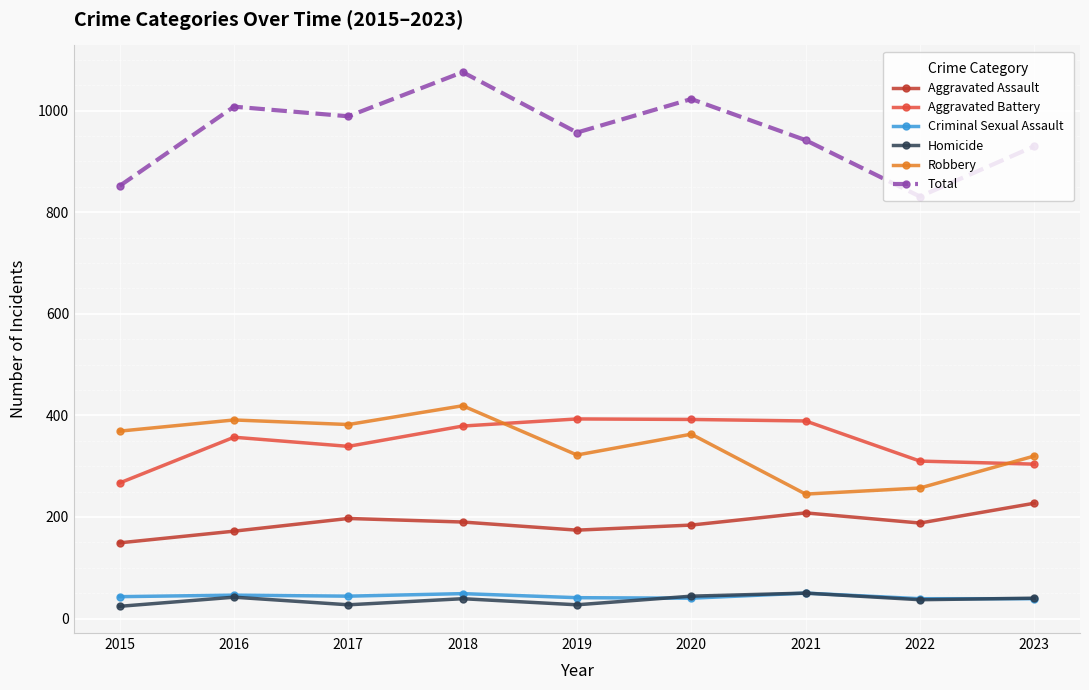

How many interior local peaks does the Aggravated Assault series have?

2